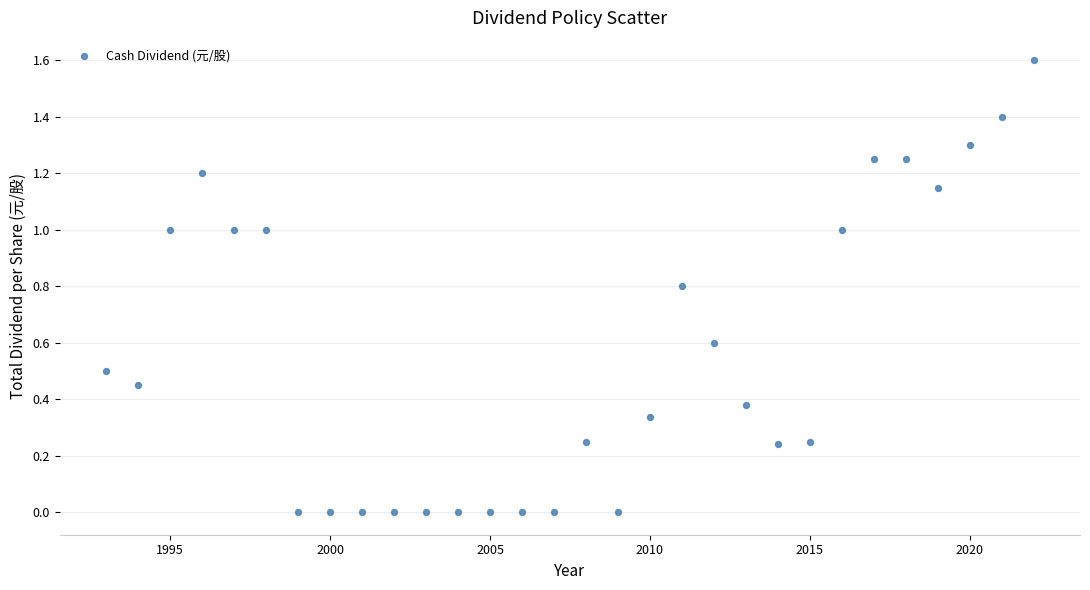

What is the range of X values (max minus min)?

29.0